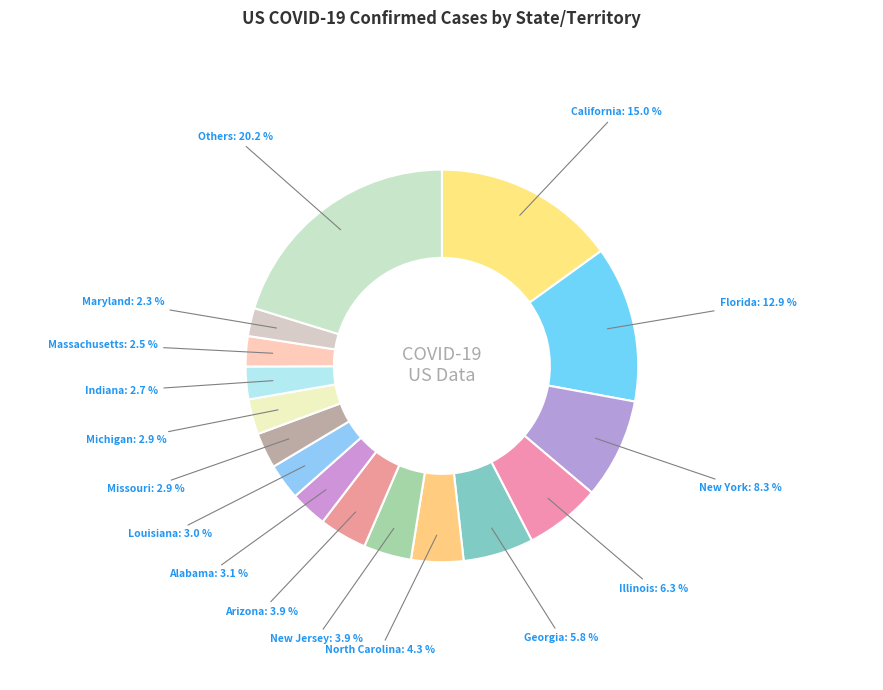

To the nearest percent, what portion does New Jersey represent?

4%